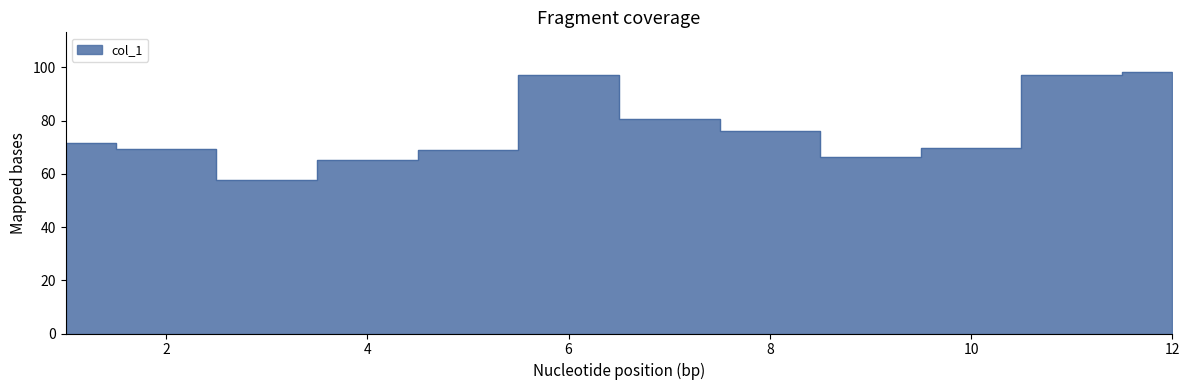

List the labels in order of value, largest first.

12, 6, 11, 7, 8, 1, 10, 2, 5, 9, 4, 3